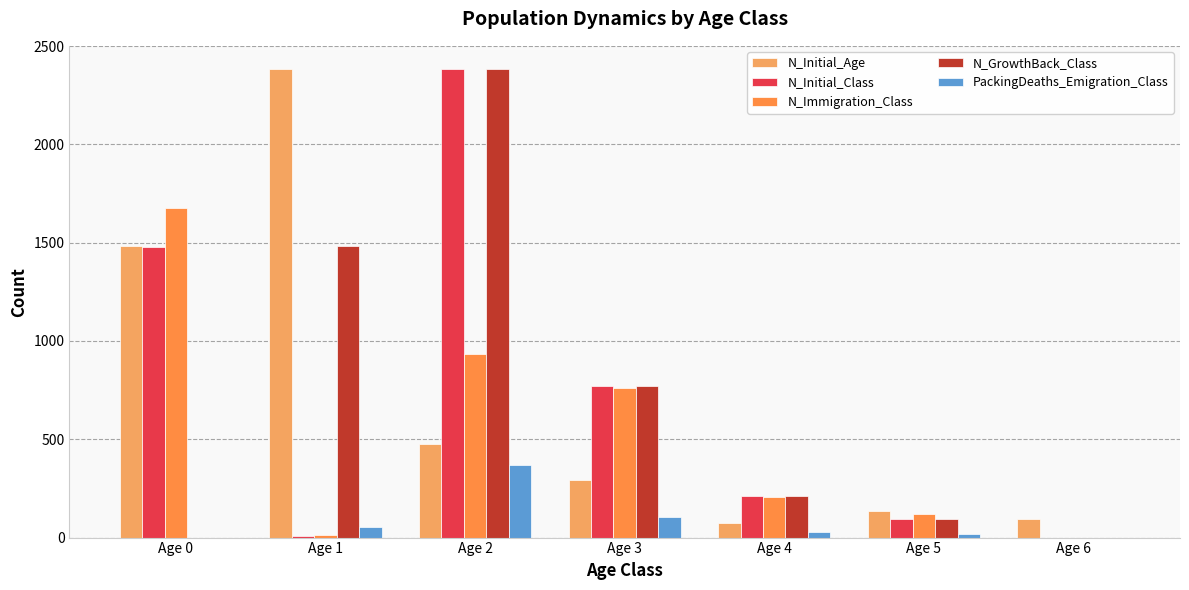

How many groups of bars are there?

7